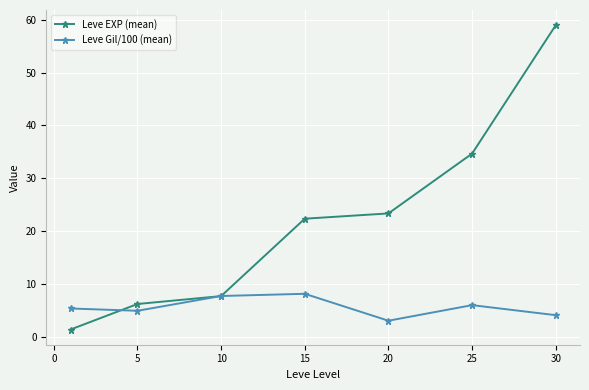

How many lines are shown in the chart?

2